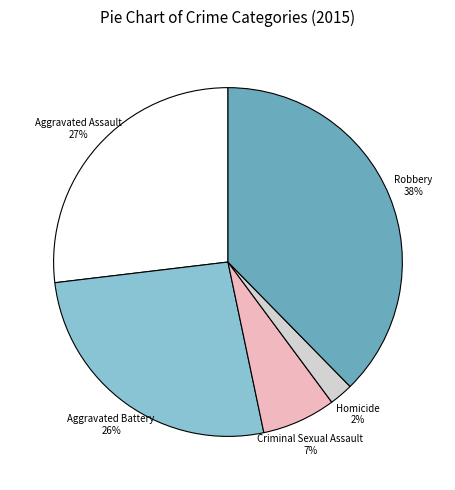

Is the sum of Homicide and Aggravated Assault greater than half?

No